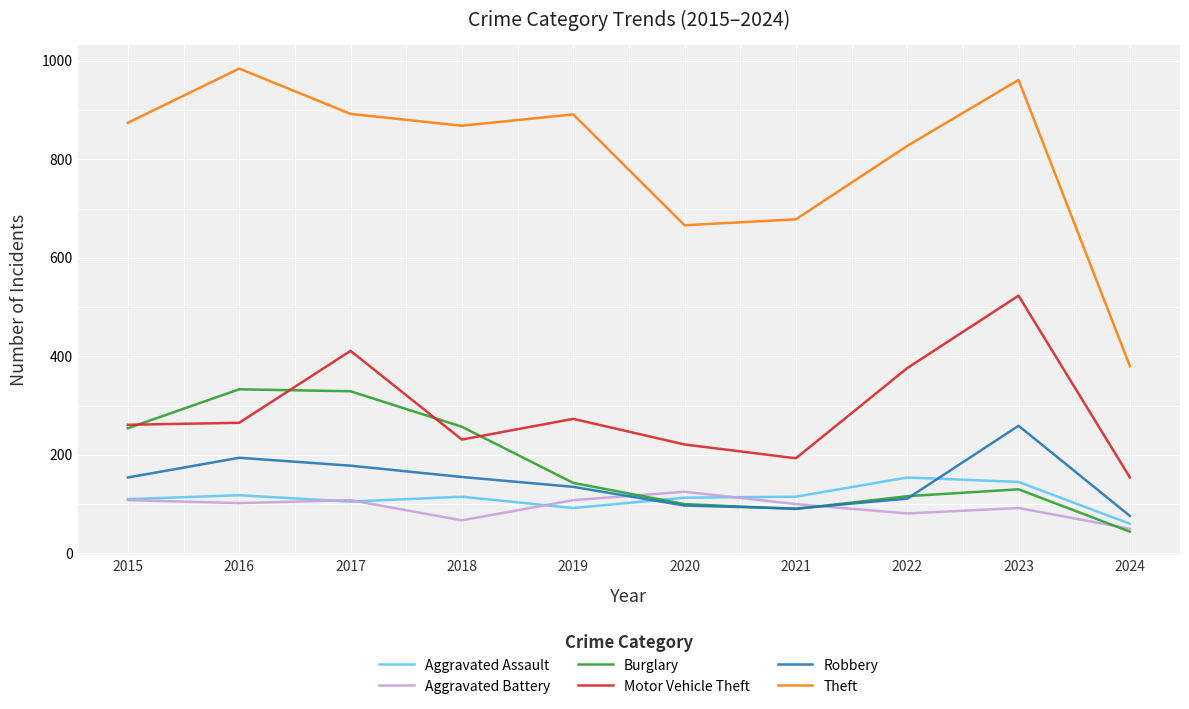

What value does the Theft series have at 2019, to the nearest 10?

890